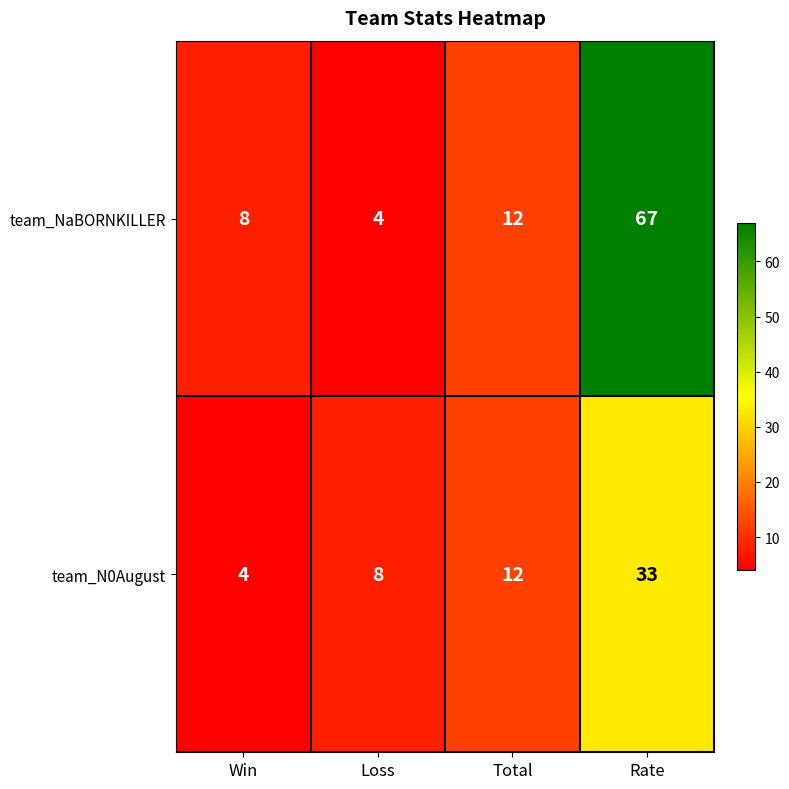

The value of team_NaBORNKILLER at Total is 12. True or false?

True